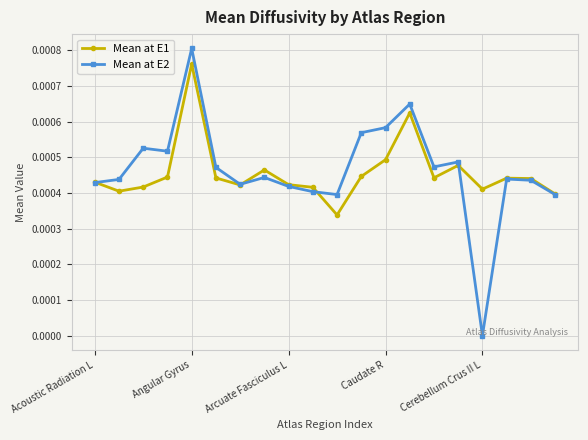

True or false: Mean at E1 and Mean at E2 cross at least once.

True